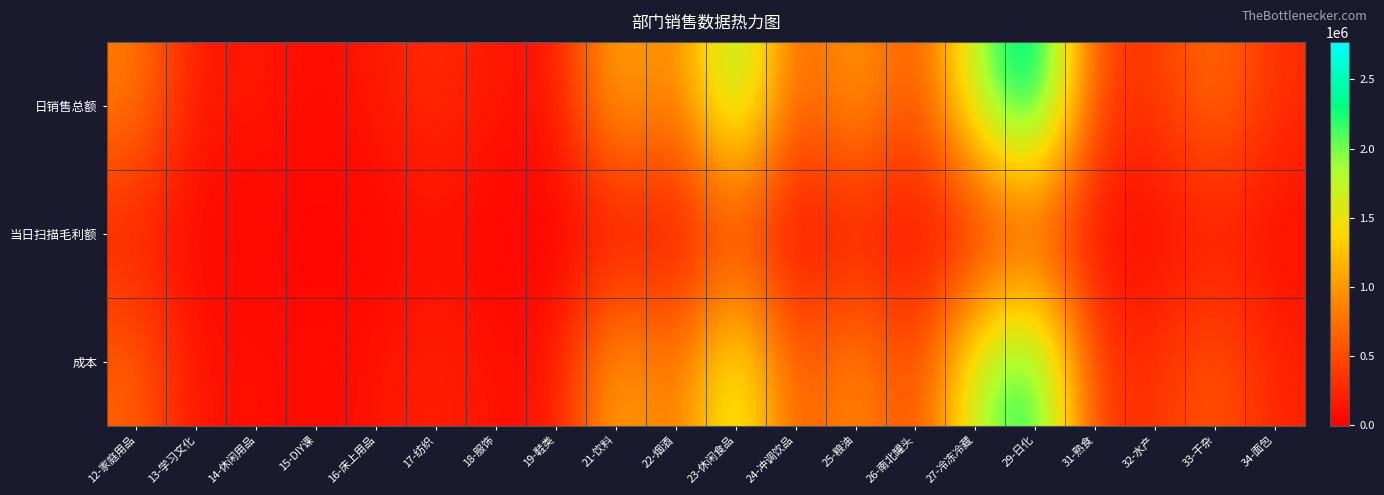

Reading left to right, what are all the values shown in this chart?

日销售总额: 12-家庭用品=838976.3	13-学习文化=126387.7	14-休闲用品=177678.3	15-DIY课=66323.2	16-床上用品=171366.2	17-纺织=315255.5	18-服饰=141269.8	19-鞋类=113692.3	21-饮料=1248612.1	22-烟酒=720311.8	23-休闲食品=2177538.6	24-冲调饮品=507513.7	25-粮油=1155370.9	26-南北罐头=409744.3	27-冷冻冷藏=1880293.9	29-日化=2771735.6	31-熟食=359631.7	32-水产=368492.6	33-干杂=782784.2	34-面包=292191.4
当日扫描毛利额: 12-家庭用品=178686.7	13-学习文化=25663.5	14-休闲用品=52829.7	15-DIY课=11049.5	16-床上用品=32924.7	17-纺织=79855.0	18-服饰=29318.0	19-鞋类=-3218.4	21-饮料=26855.6	22-烟酒=49318.7	23-休闲食品=325501.1	24-冲调饮品=29631.4	25-粮油=121392.1	26-南北罐头=58960.8	27-冷冻冷藏=21310.9	29-日化=318310.7	31-熟食=48344.1	32-水产=33567.3	33-干杂=158058.6	34-面包=71533.0
成本: 12-家庭用品=660289.7	13-学习文化=100724.2	14-休闲用品=124848.6	15-DIY课=55273.7	16-床上用品=138441.5	17-纺织=235400.5	18-服饰=111951.8	19-鞋类=116910.7	21-饮料=1221756.4	22-烟酒=670993.1	23-休闲食品=1852037.5	24-冲调饮品=477882.4	25-粮油=1033978.8	26-南北罐头=350783.5	27-冷冻冷藏=1858982.9	29-日化=2453424.9	31-熟食=311287.6	32-水产=334925.2	33-干杂=624725.6	34-面包=220658.4